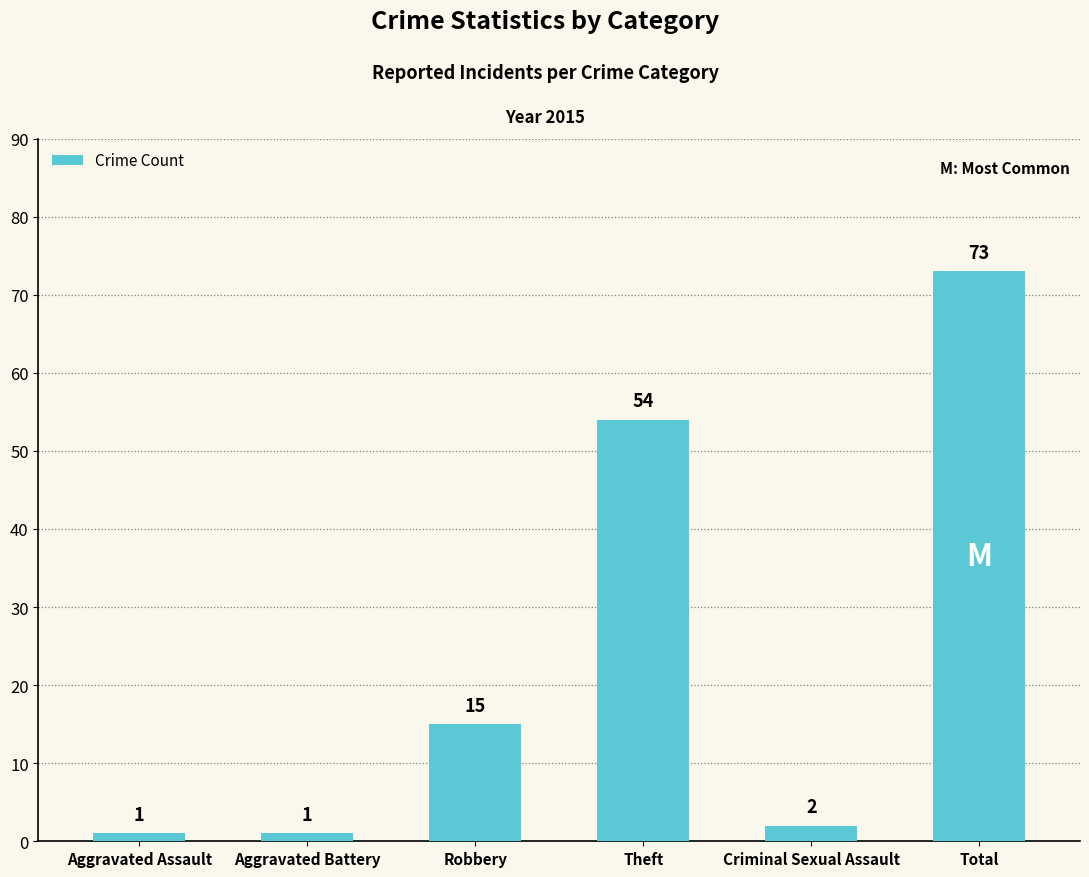

What is the ratio of the value at Total to the value at Aggravated Assault?

73.0